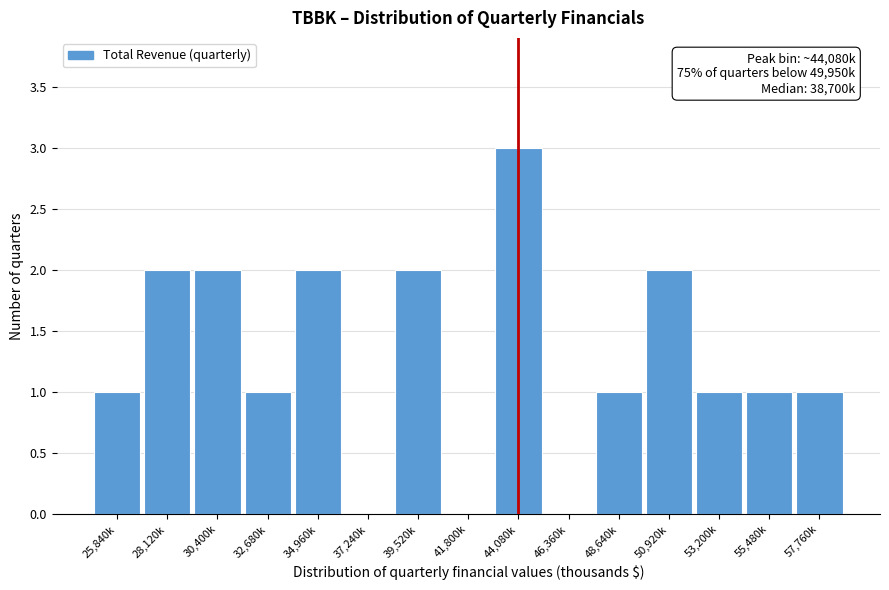

Reading left to right, list all the values displayed in this chart.

25,840k=1	28,120k=2	30,400k=2	32,680k=1	34,960k=2	37,240k=0	39,520k=2	41,800k=0	44,080k=3	46,360k=0	48,640k=1	50,920k=2	53,200k=1	55,480k=1	57,760k=1